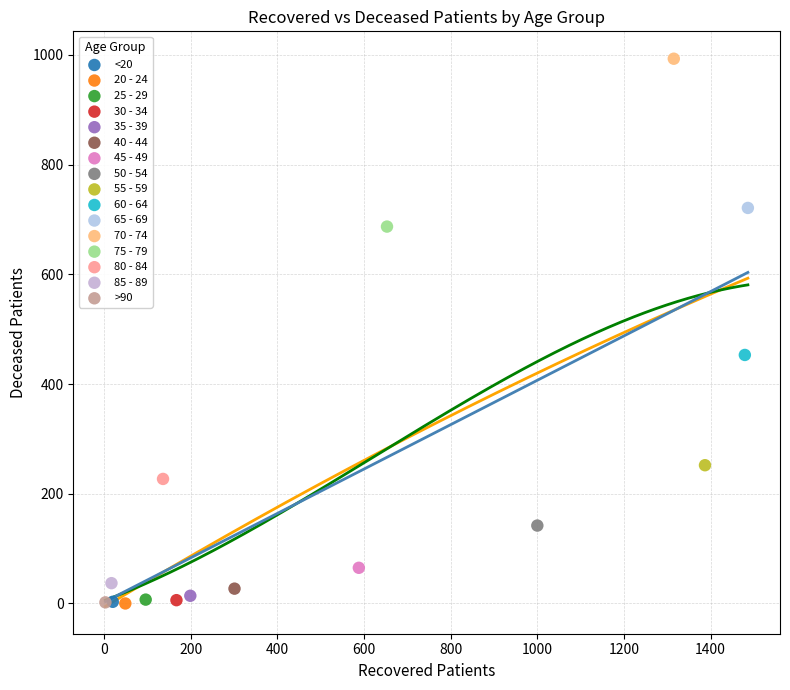

Which series reaches the maximum Y coordinate?

70 - 74